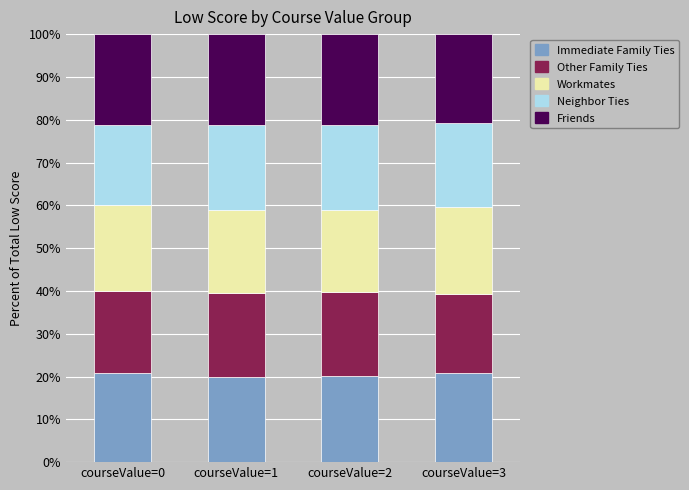

What is the total value across all series at courseValue=2?

100.0